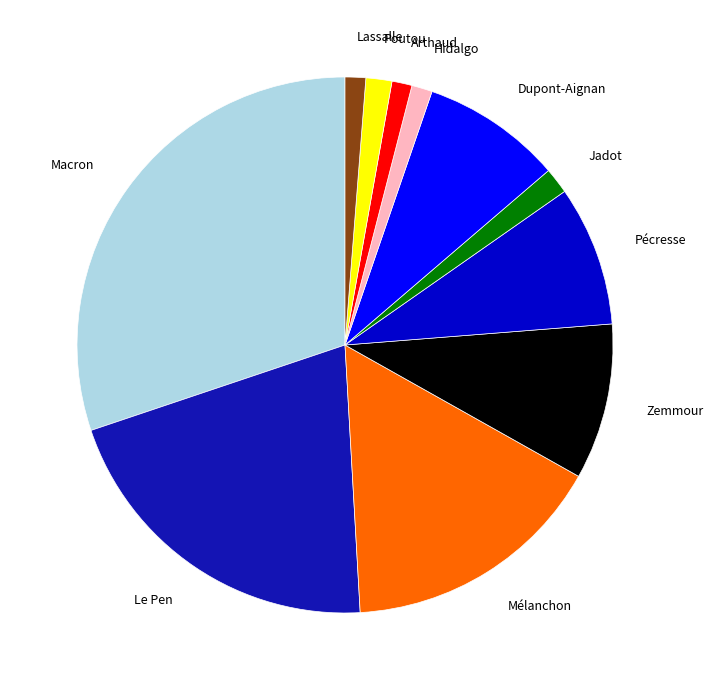

Is it true that Hidalgo is 11% of the pie?

False